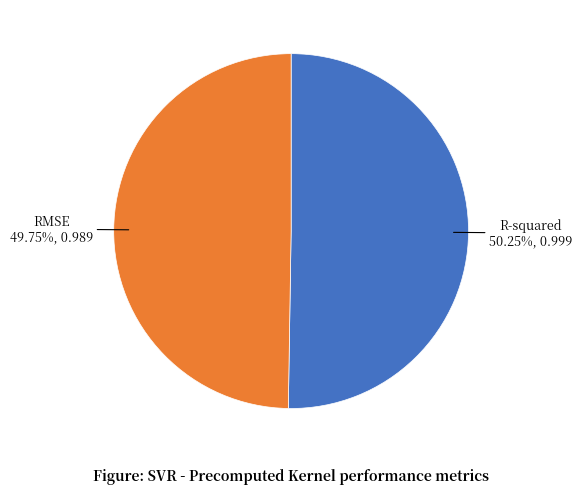

Is there a majority slice in this chart?

Yes